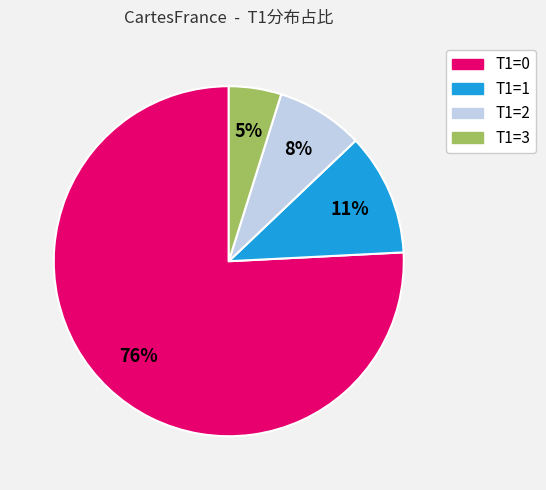

What percentage is the T1=2 slice, to the nearest percent?

8%